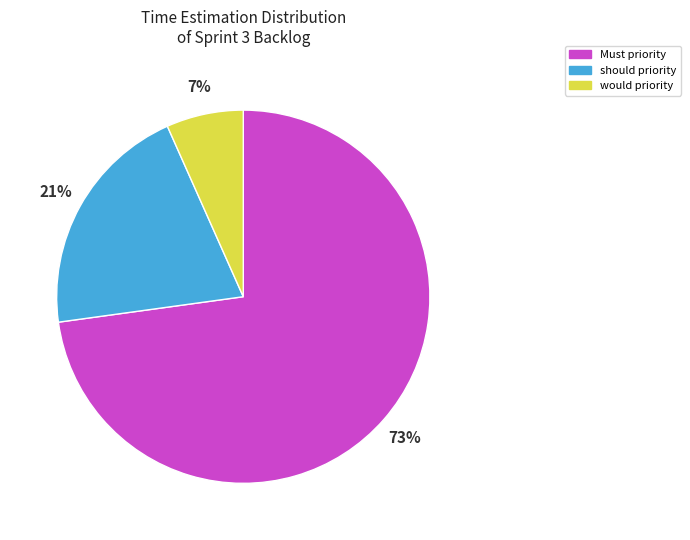

To the nearest percent, what is the average slice percentage?

33%